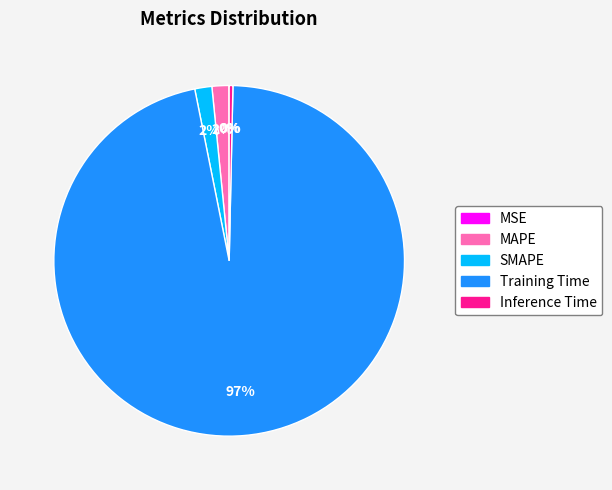

The MAPE slice represents 2% of the pie. True or false?

True